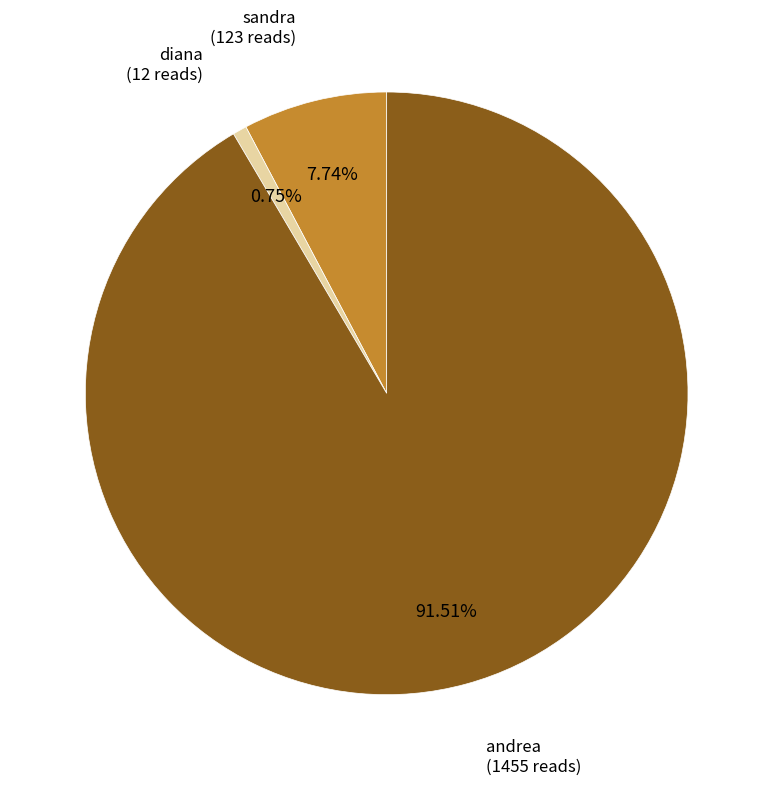

Do andrea and sandra together represent more than half of the pie?

Yes